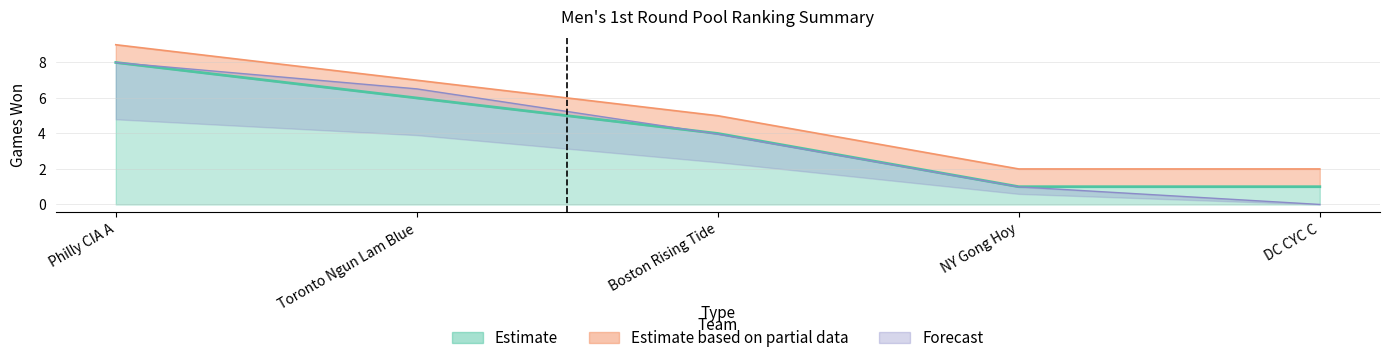

Reading left to right, what are all the values shown in this chart?

Games Won: Philly CIA A=8.0	Toronto Ngun Lam Blue=6.0	Boston Rising Tide=4.0	NY Gong Hoy=1.0	DC CYC C=1.0
Games Won Upper: Philly CIA A=9.0	Toronto Ngun Lam Blue=7.0	Boston Rising Tide=5.0	NY Gong Hoy=2.0	DC CYC C=2.0
Overall Points: Philly CIA A=8.0	Toronto Ngun Lam Blue=6.5	Boston Rising Tide=4.0	NY Gong Hoy=1.0	DC CYC C=0.0